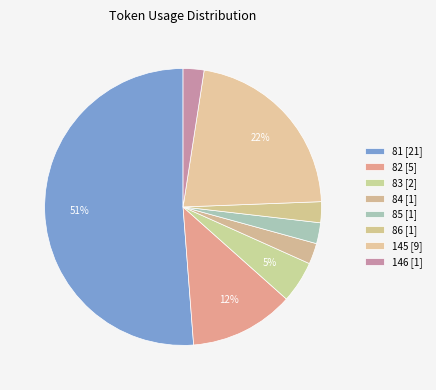

How many slices are in this pie chart?

8